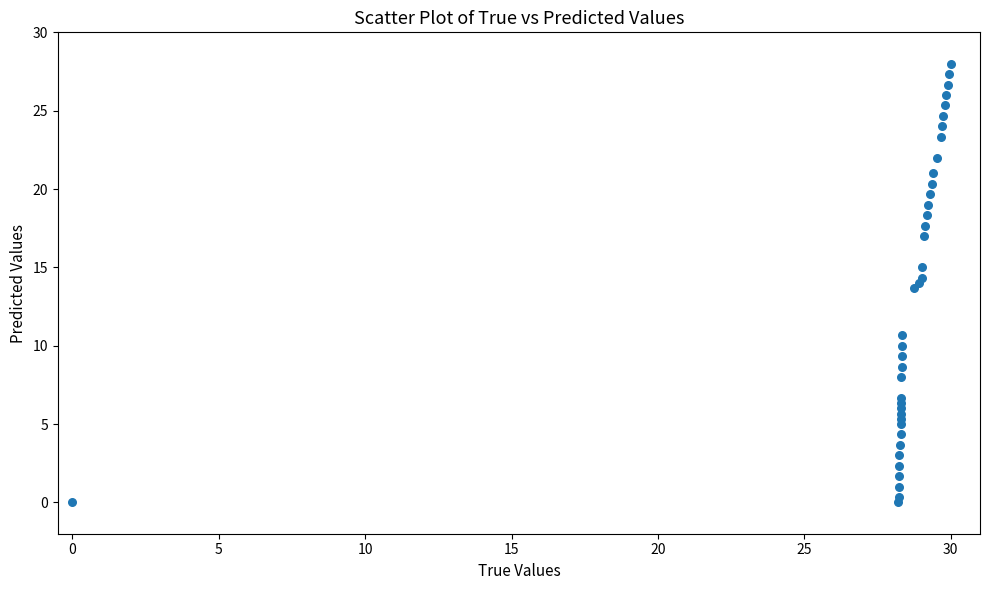

What is the range of Y values (max minus min)?

28.0